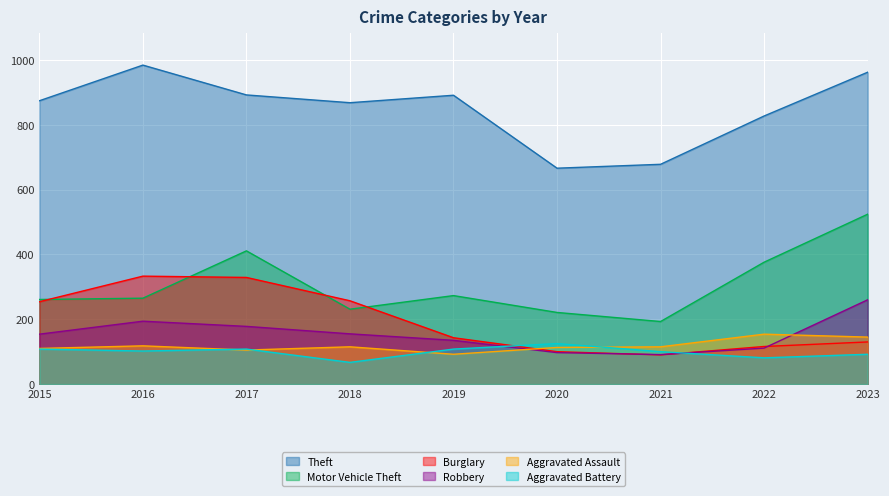

Which category has the lowest value across all series?

2018